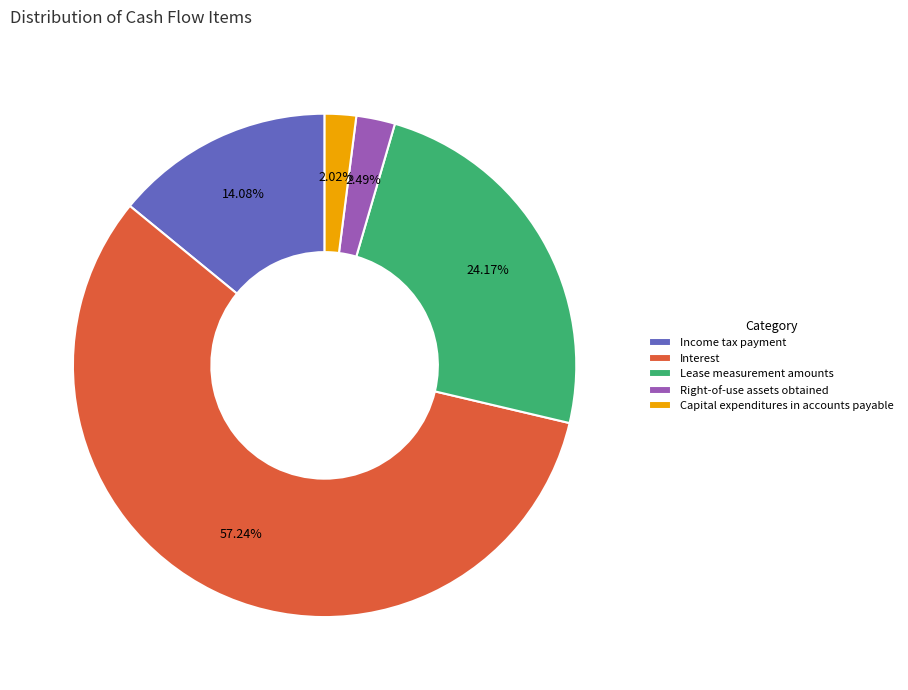

To the nearest percent, what is the difference between the Capital expenditures in accounts payable and Interest slice percentages?

55%